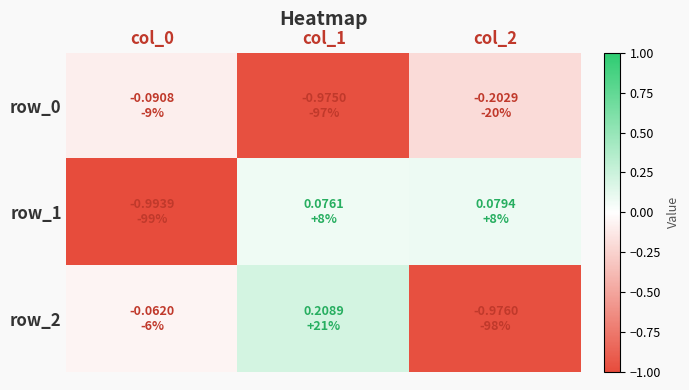

Rank the categories by row_0 value from highest to lowest.

col_0, col_2, col_1